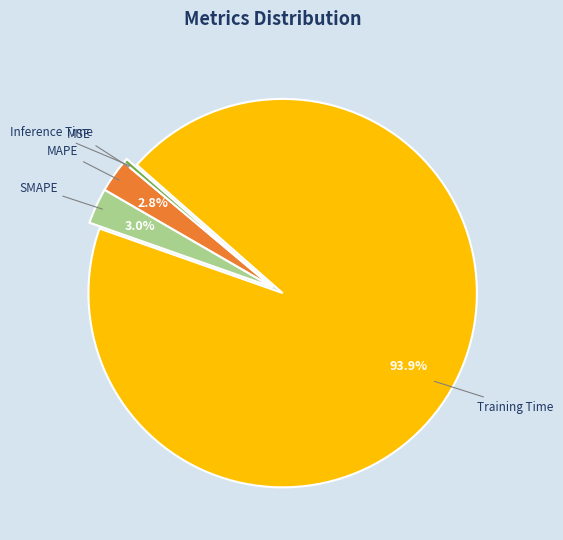

Does any single category account for the majority?

Yes